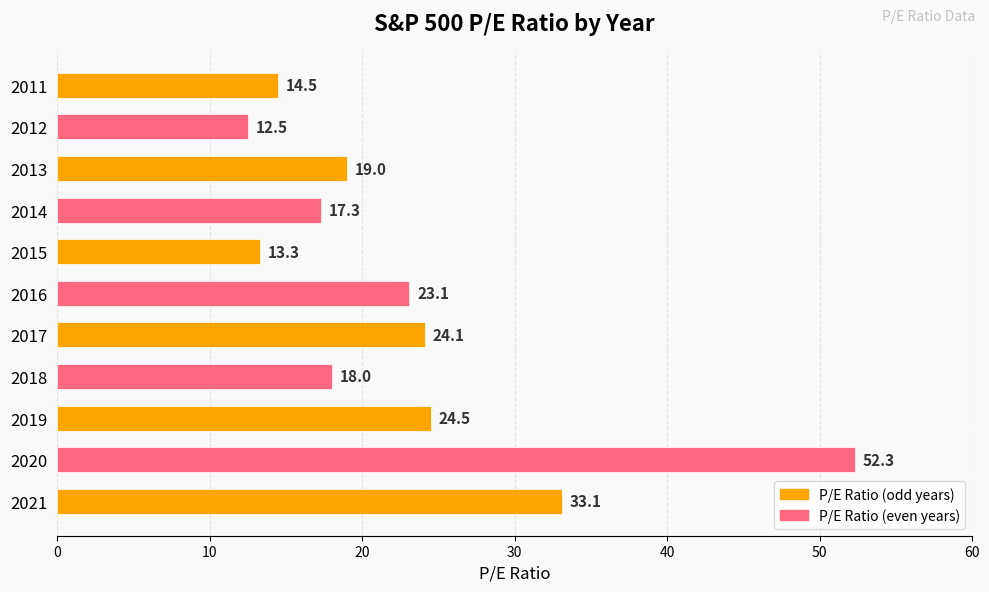

List the labels in order of value, largest first.

2020, 2021, 2019, 2017, 2016, 2013, 2018, 2014, 2011, 2015, 2012